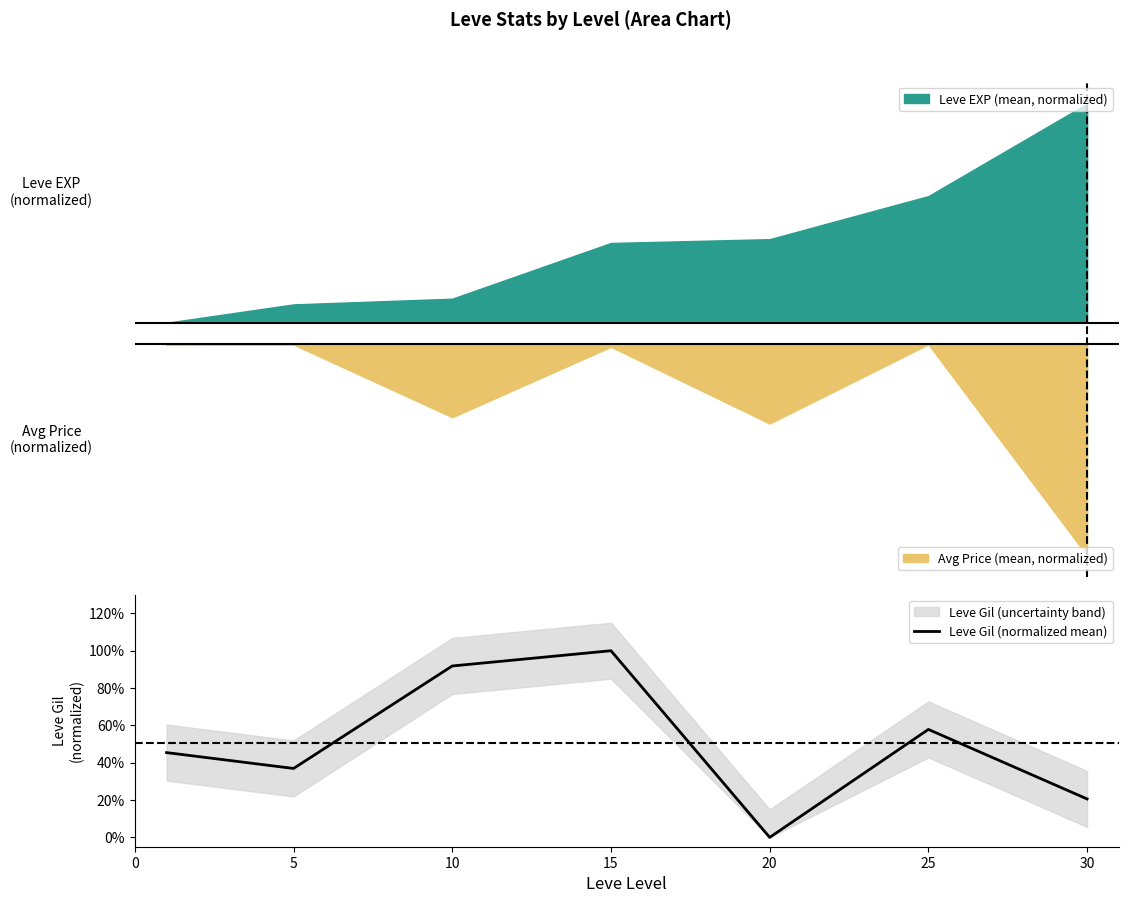

True or false: the data shows 0.4 at 5.

True